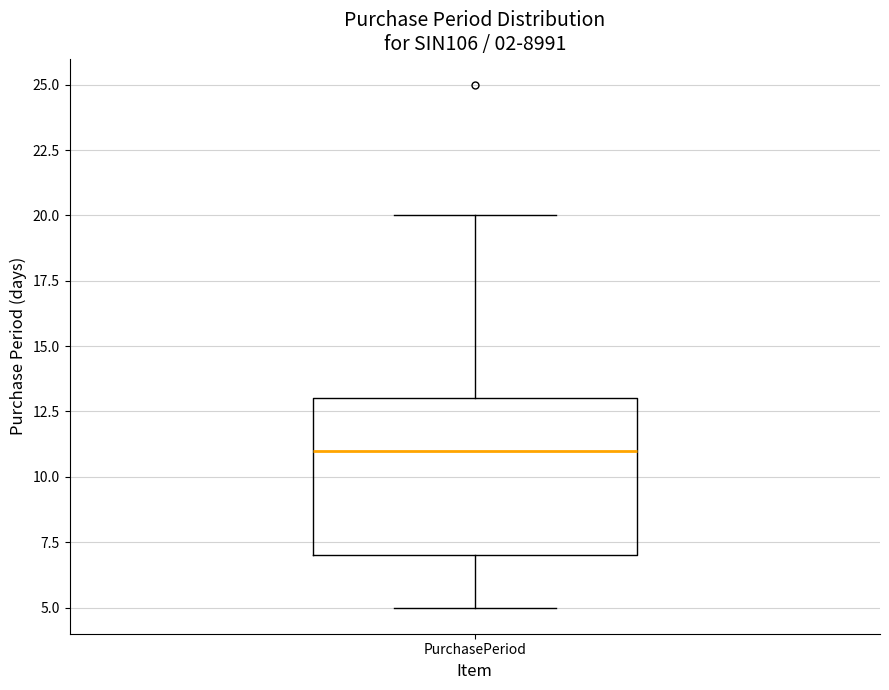

Where is the lower edge of the box for PurchasePeriod on the y-axis? The values are not printed on the chart, so give them approximately, as read against the axis.

7